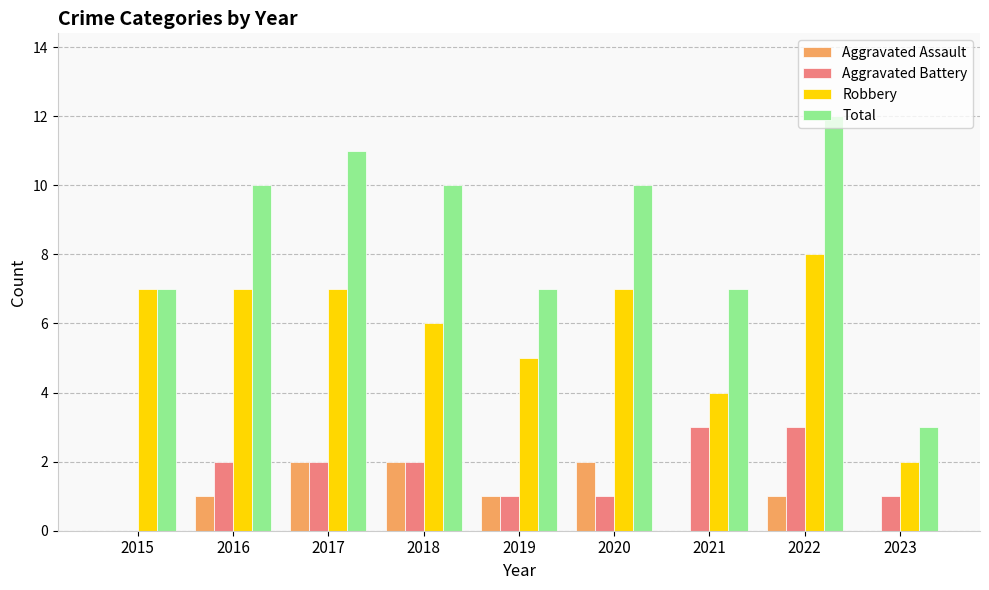

Is it true that Total equals 3 at 2016?

False